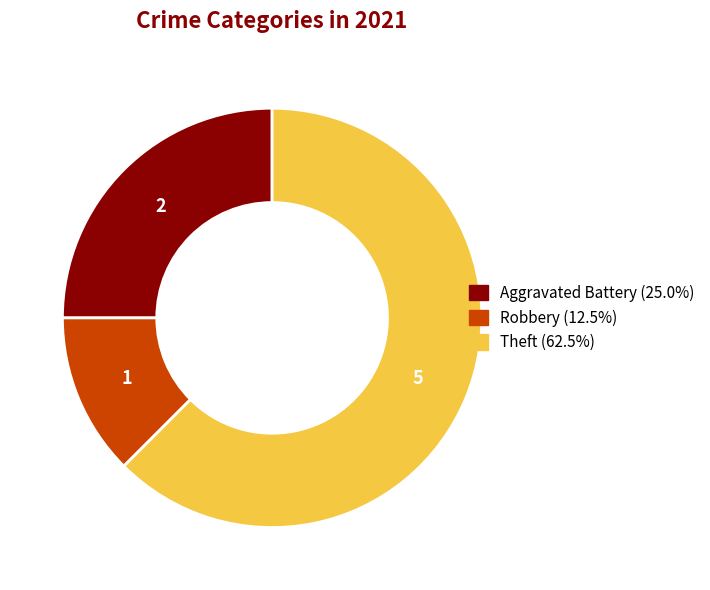

Do Aggravated Battery and Robbery together represent more than half of the pie?

No